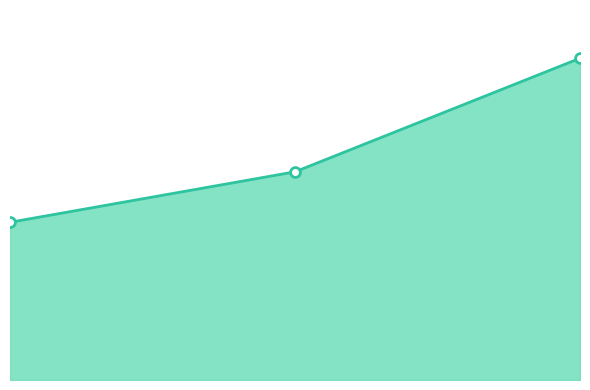

Does the chart have visible grid lines?

No